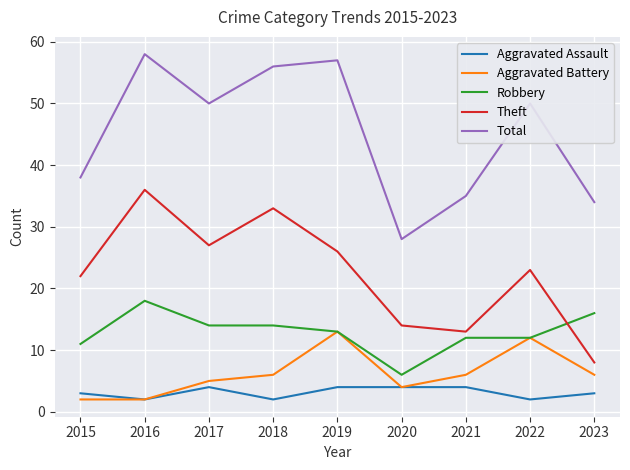

True or false: Total has a value of 53 at 2015.

False